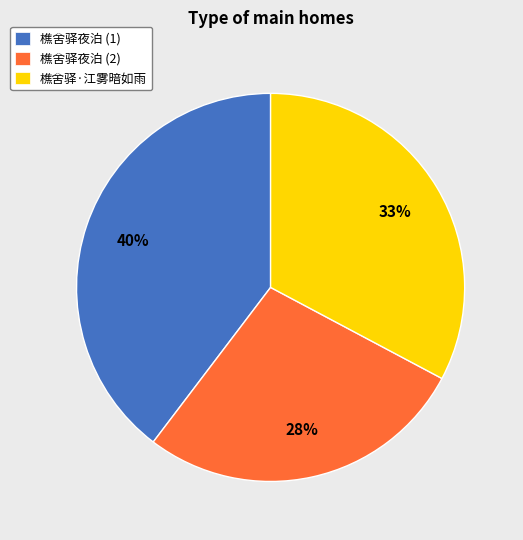

Which category has the biggest portion of the pie?

樵舍驿夜泊 (1)